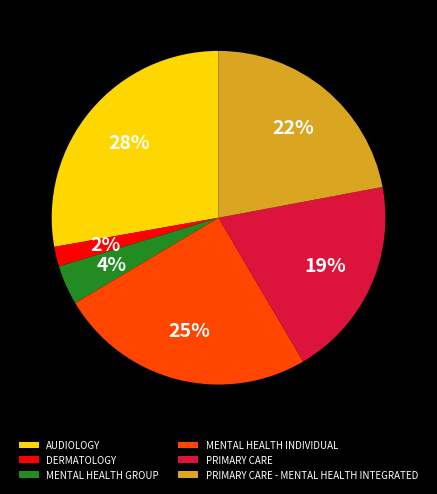

How many segments does this pie chart have?

6